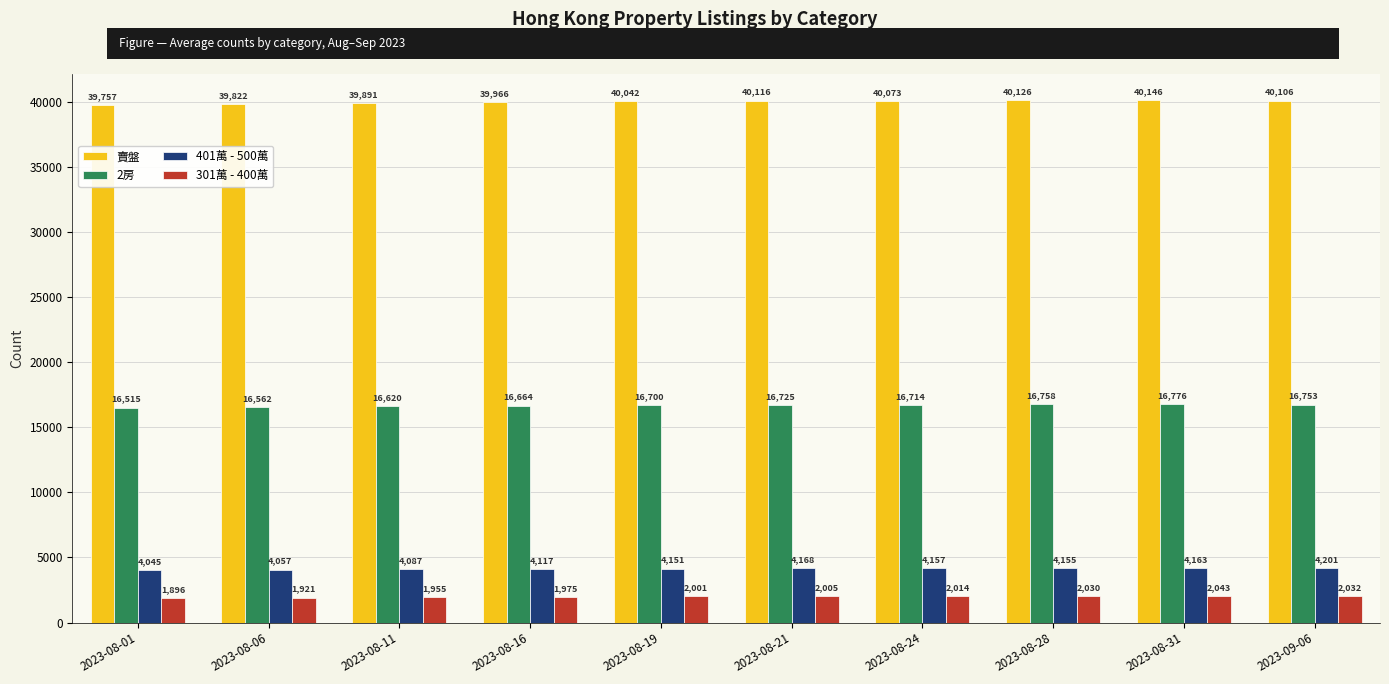

How many bars are there in each group?

4